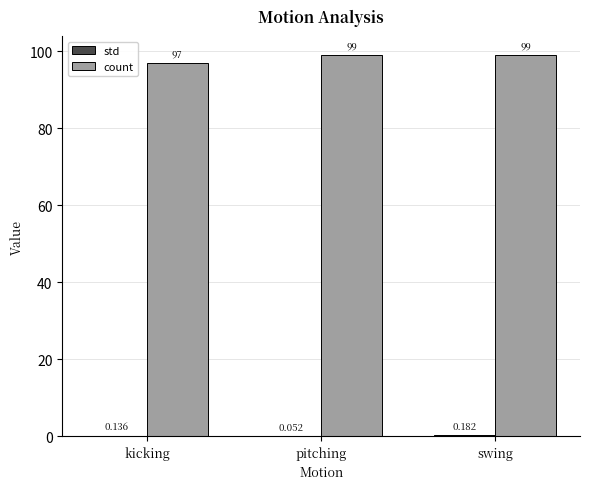

Which series changed the most between kicking and pitching?

count